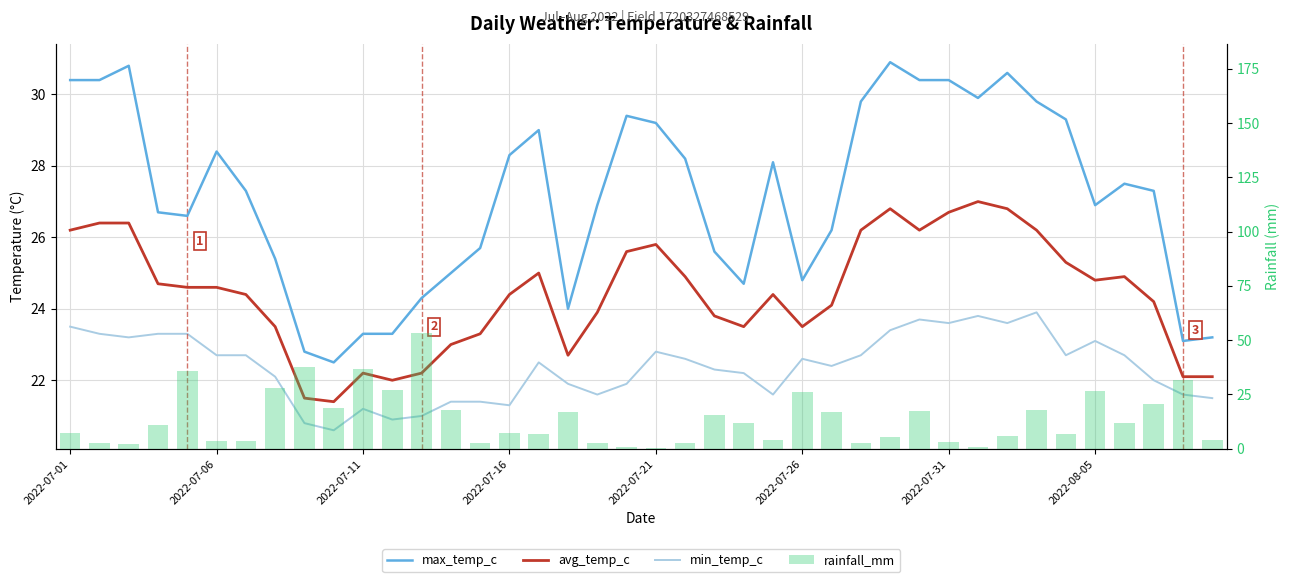

What is the maximum value shown in the chart?

53.3